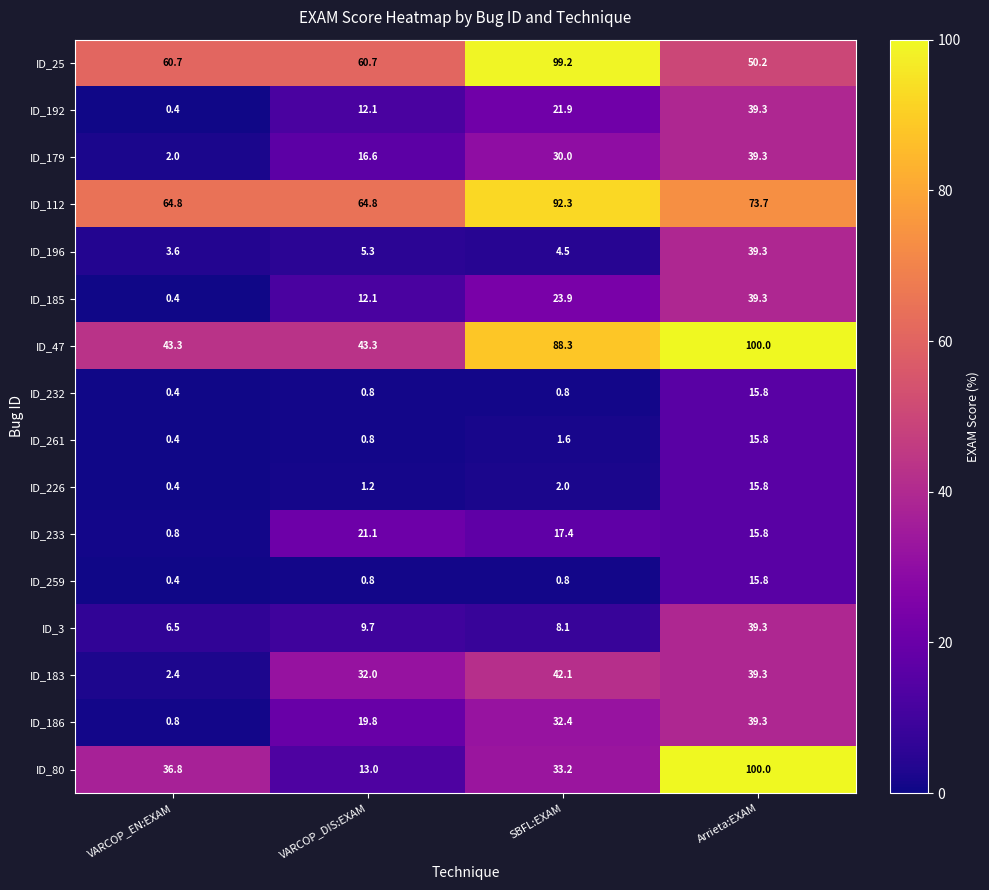

List the labels in order of ID_261 value, smallest first.

VARCOP_EN:EXAM, VARCOP_DIS:EXAM, SBFL:EXAM, Arrieta:EXAM